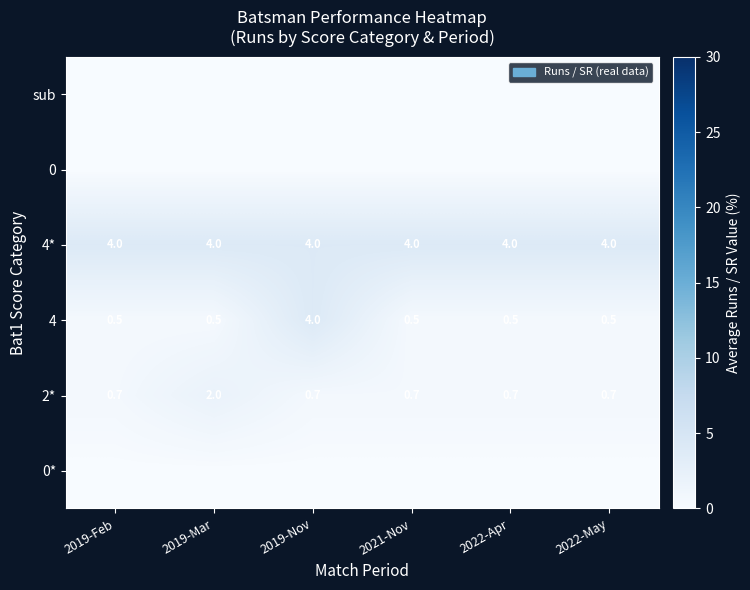

How many 2* values are between 0 and 1?

5